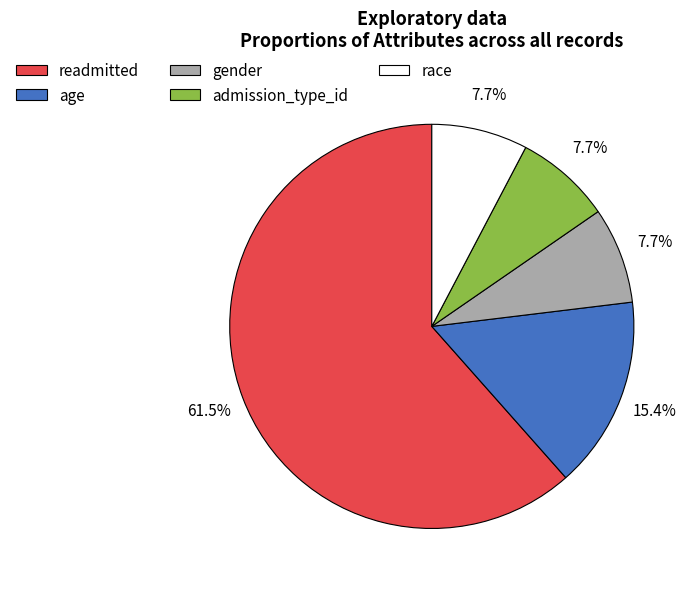

Which has a higher value, age or race?

age